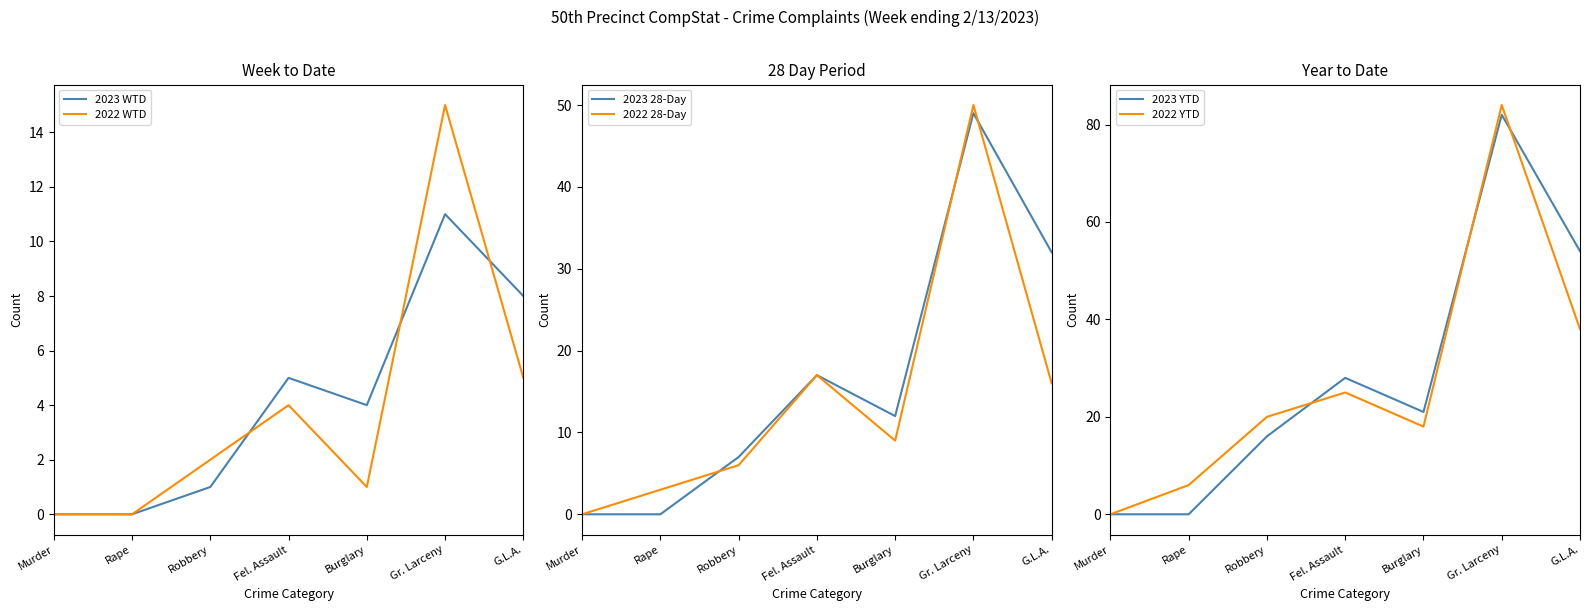

What is the difference between the second highest and minimum values in the 2023 YTD series?

54